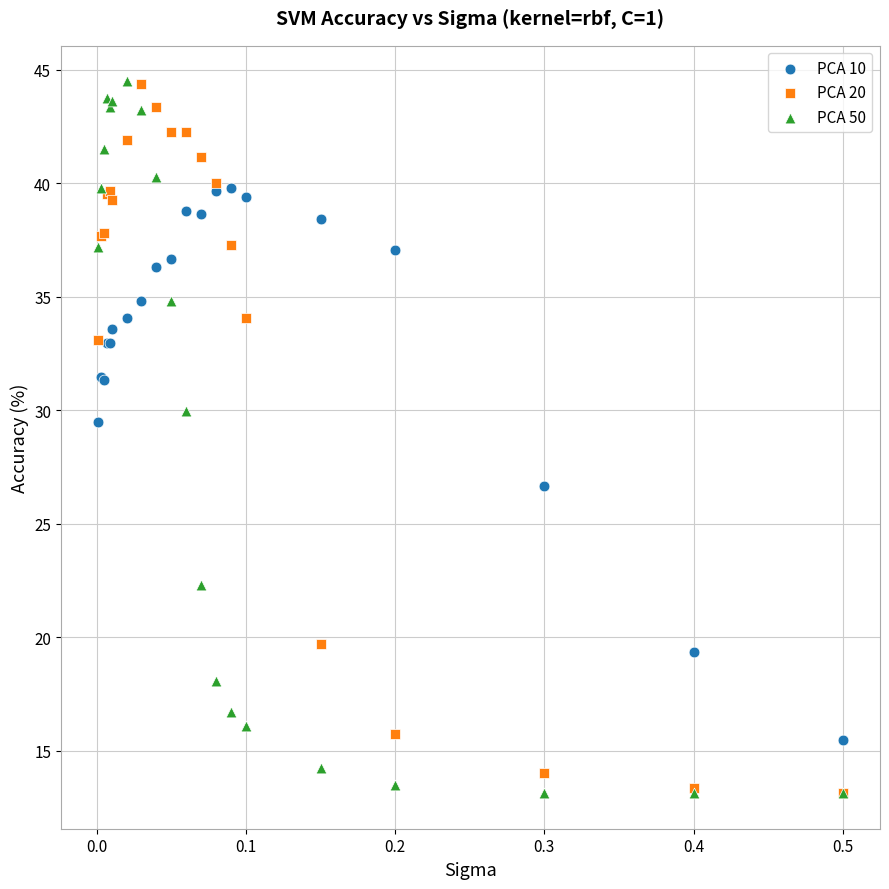

Which series has the widest spread of Y values?

PCA 50